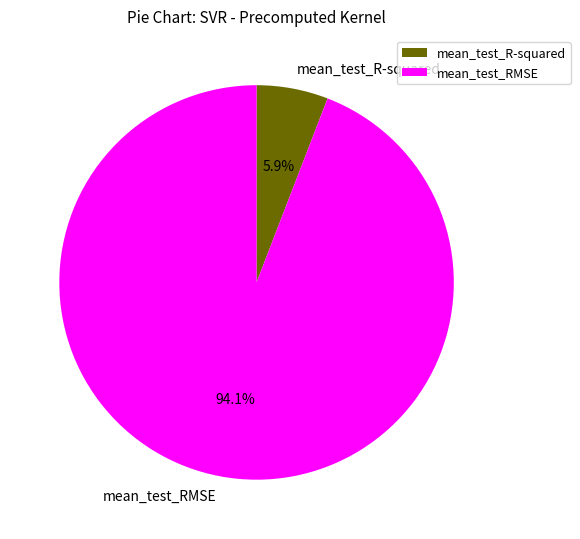

Is there any slice that represents more than half of the pie?

Yes